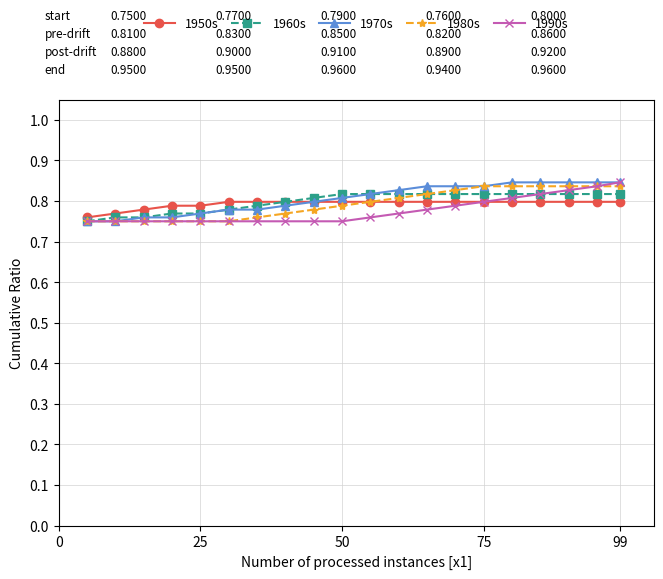

How many 1970s values are between 0 and 1?

20